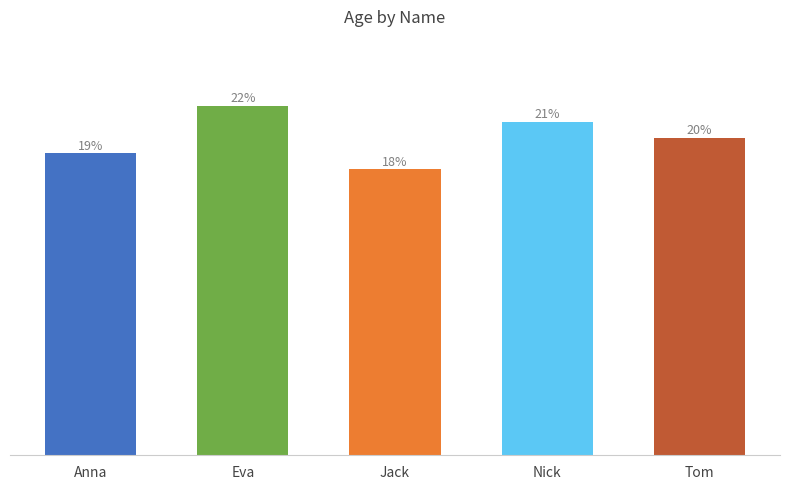

List the labels in order of value, largest first.

Eva, Nick, Tom, Anna, Jack